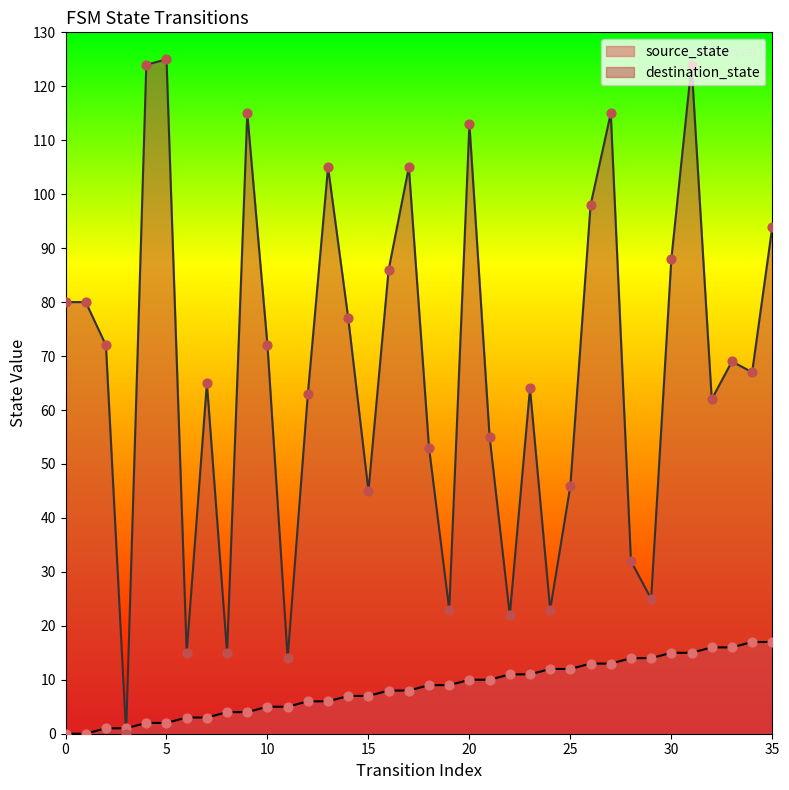

Is the value of source_state at 10 greater than the value of destination_state at 10?

No